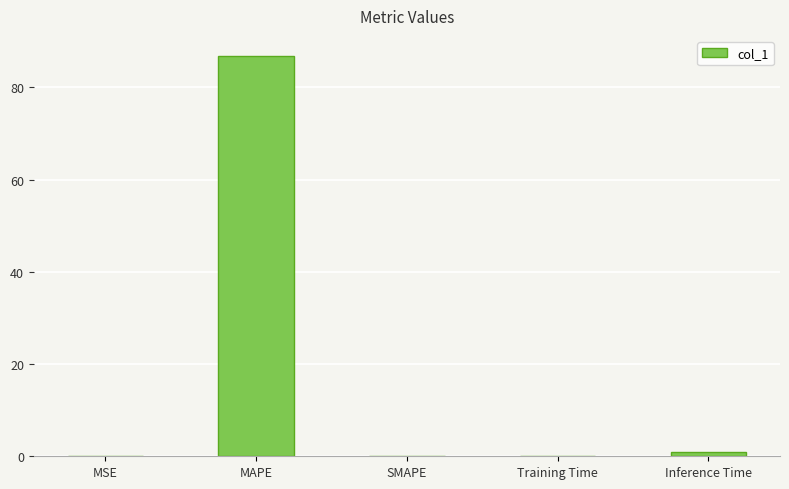

Is it true that the value at SMAPE is 0.0?

True